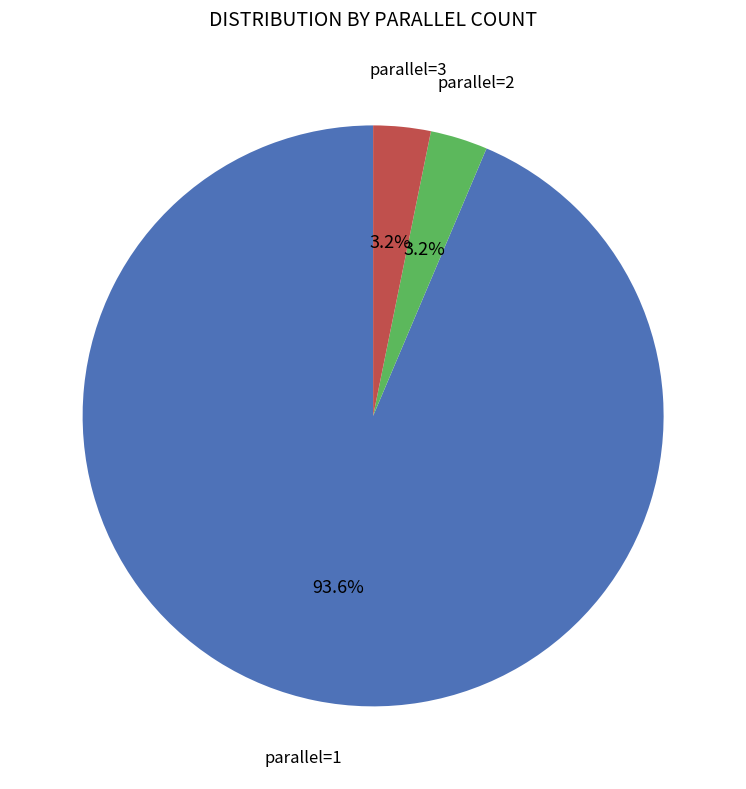

Does any single category account for the majority?

Yes